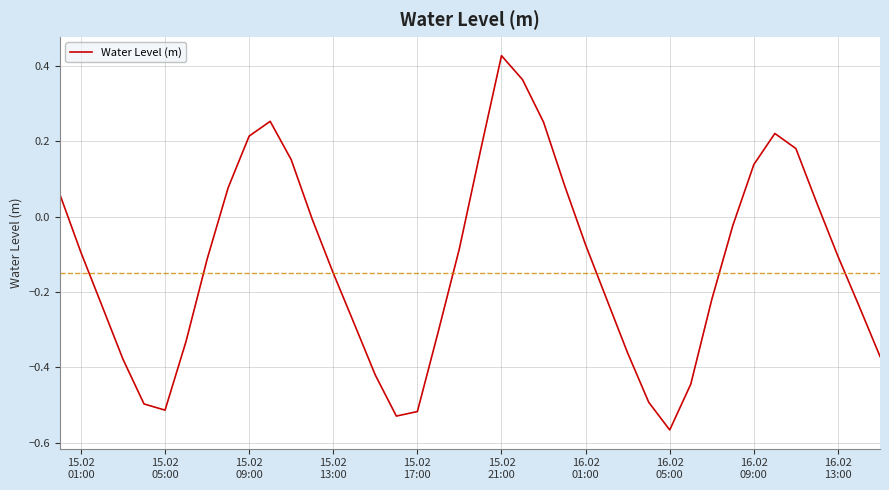

How many interior local peaks (higher than both neighbors) does the data have?

3